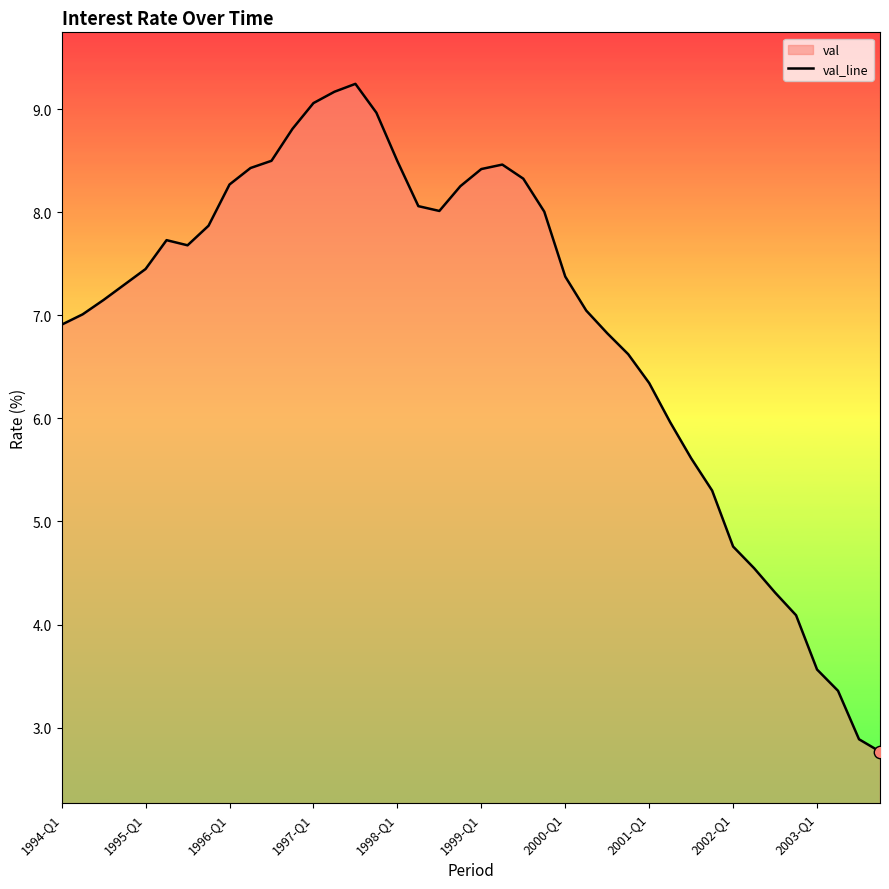

What is the change in value from 15 to 38?

-6.1